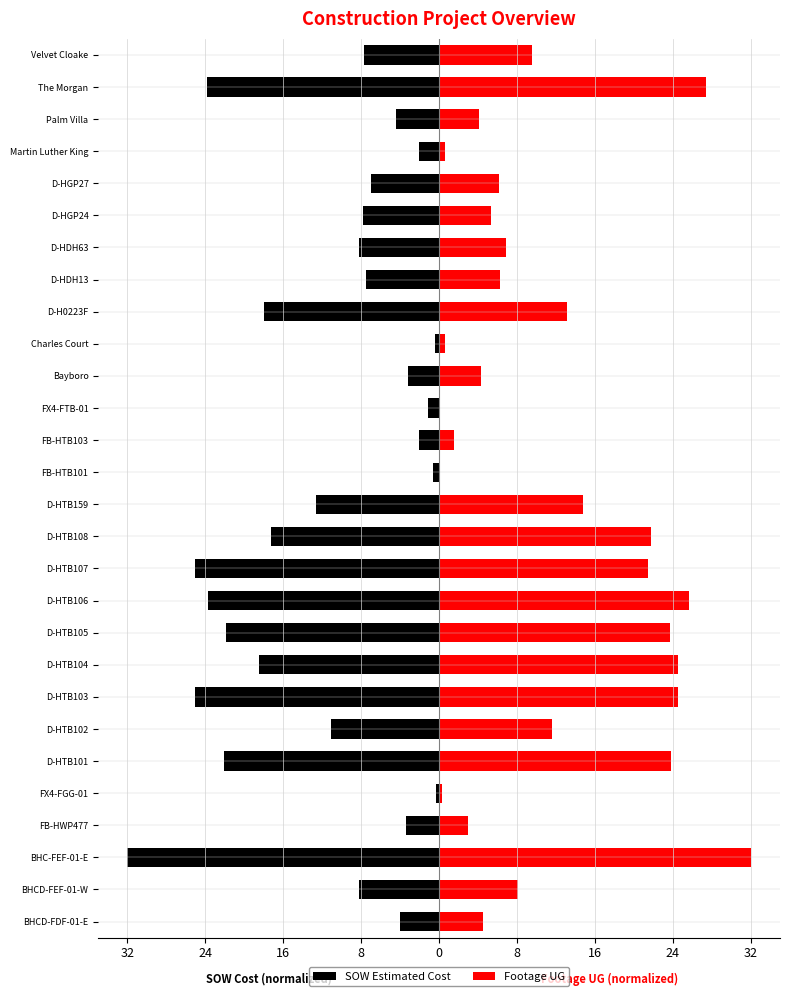

What is the average value of the SOW Estimated Cost series?

-11.4